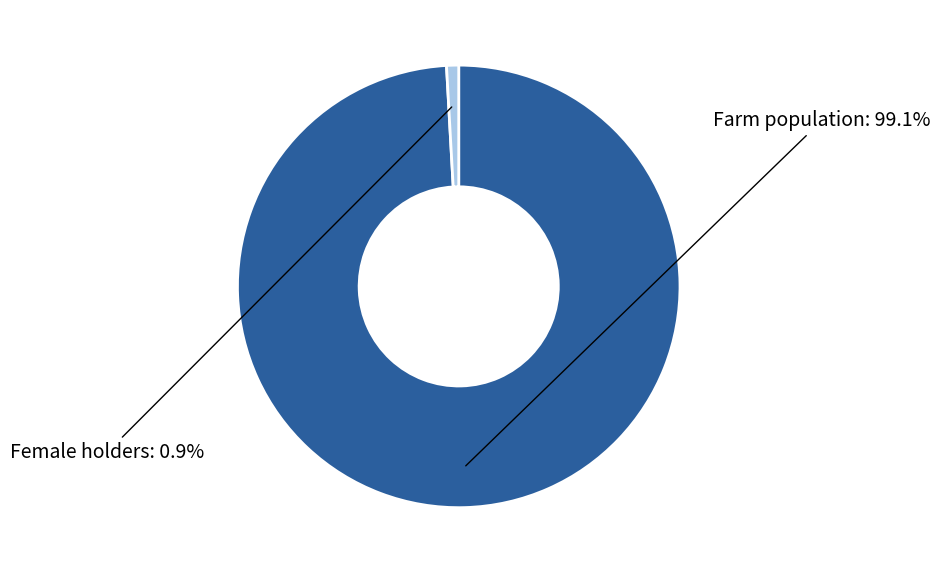

Is there a majority slice in this chart?

Yes